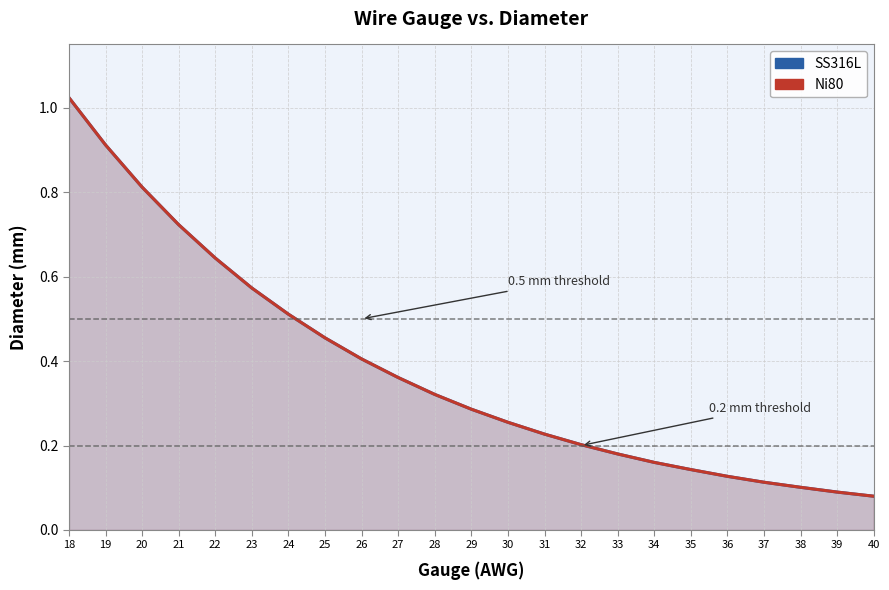

Which category has the lowest value in the SS316L series?

40